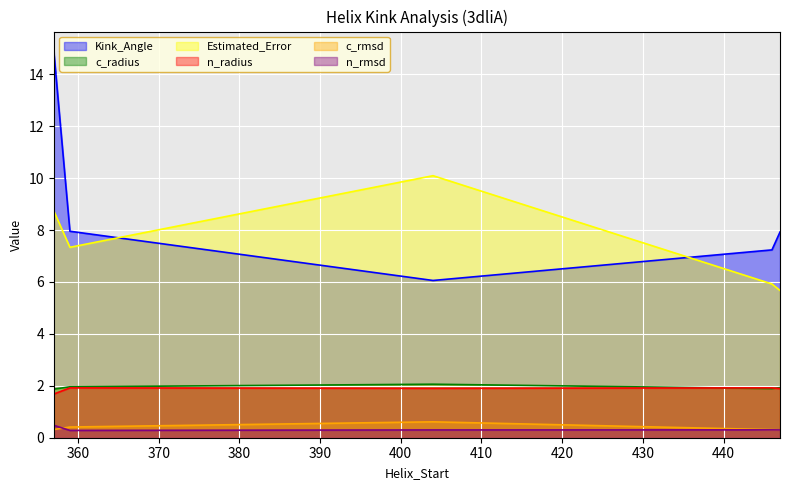

Which has a higher value, 357 or 447?

357